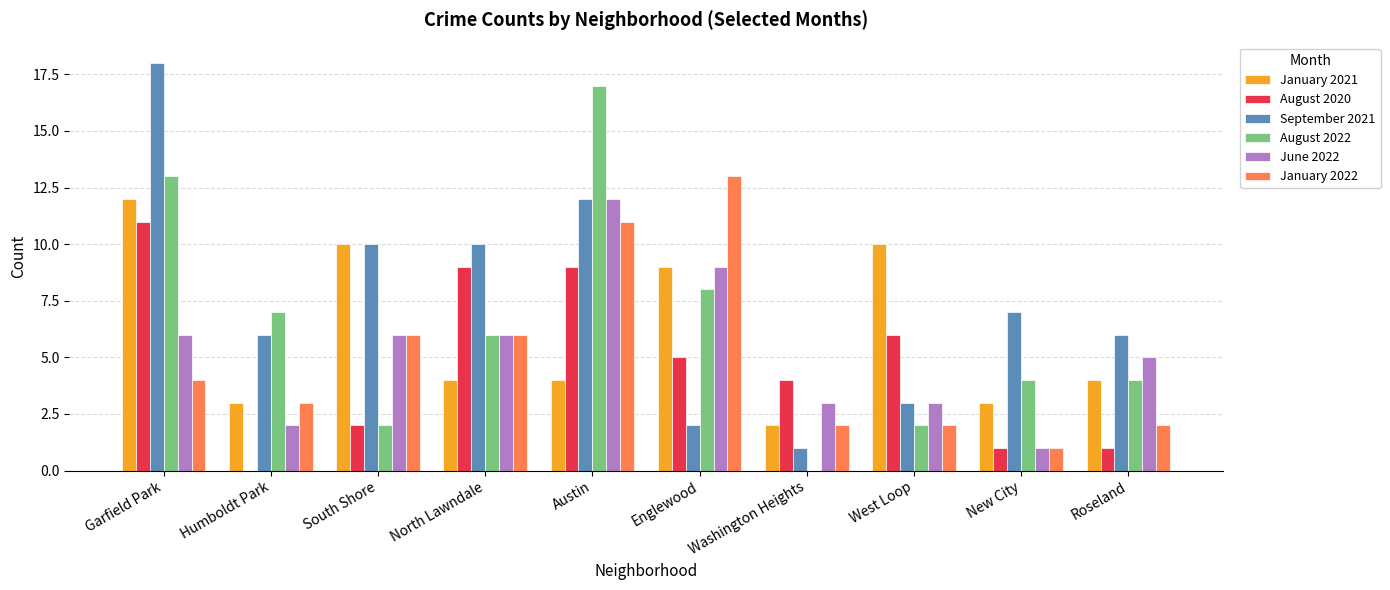

The value of January 2022 at New City is 1. True or false?

True